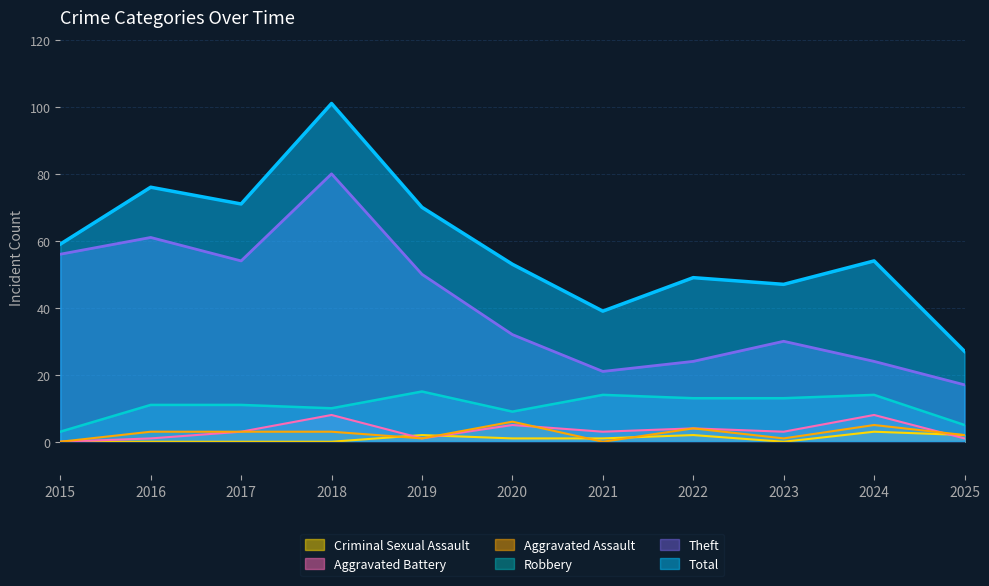

True or false: Aggravated Assault and Theft cross at least once.

False